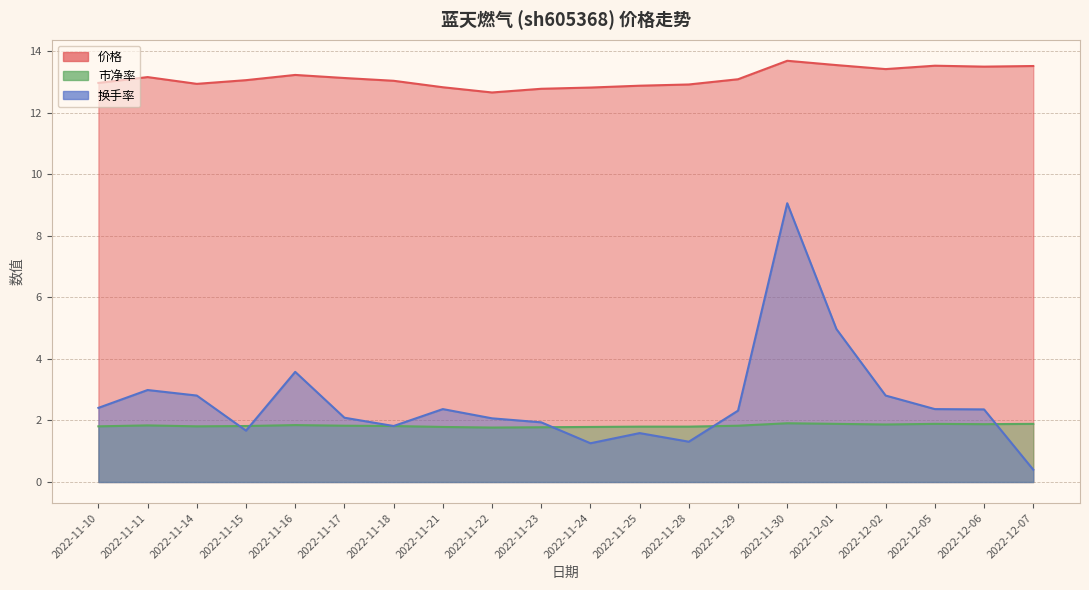

After their last crossing, which series has the higher values: 市净率 or 换手率?

市净率